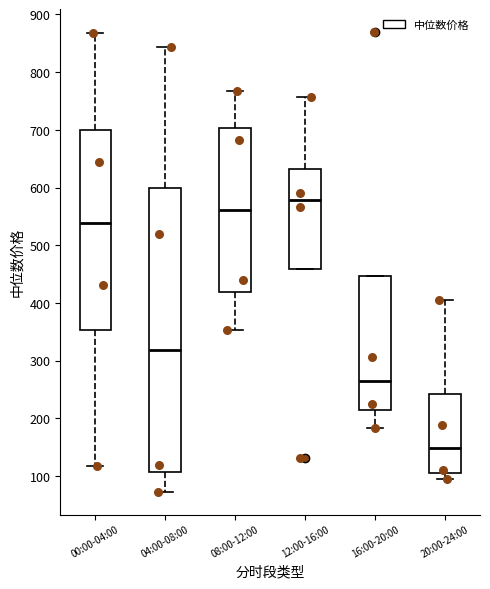

Where is the upper edge of the box for 04:00-08:00 on the y-axis? The values are not printed on the chart, so give them approximately, as read against the axis.

600